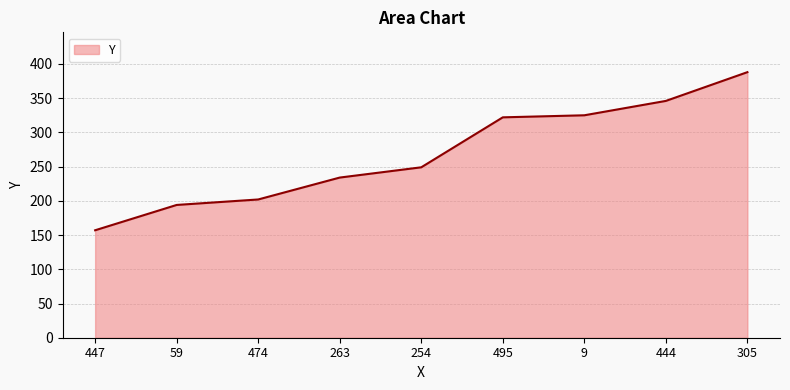

How many lines are shown in the chart?

1